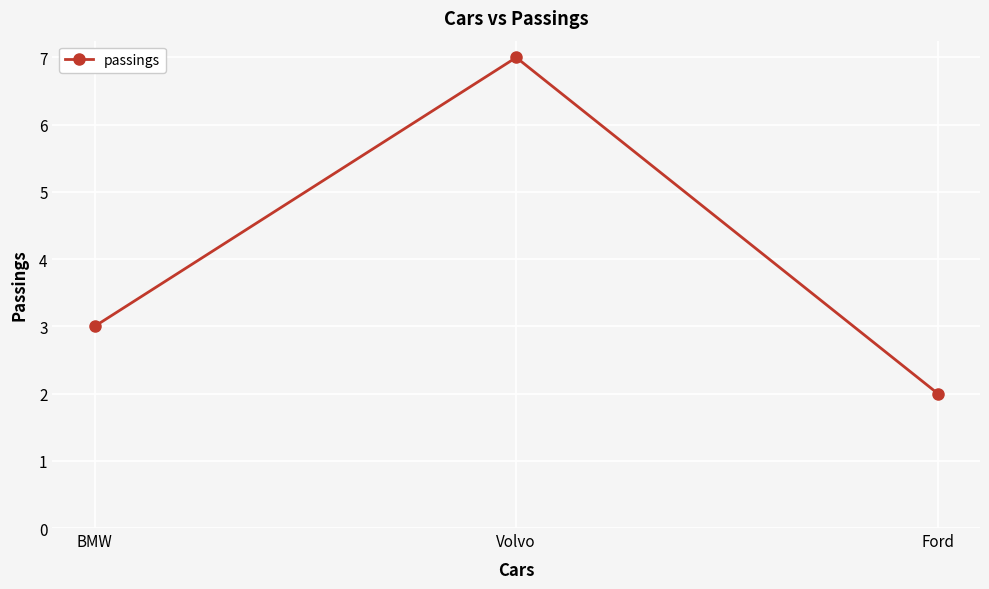

What is the ratio of the value at Ford to the value at BMW?

0.7